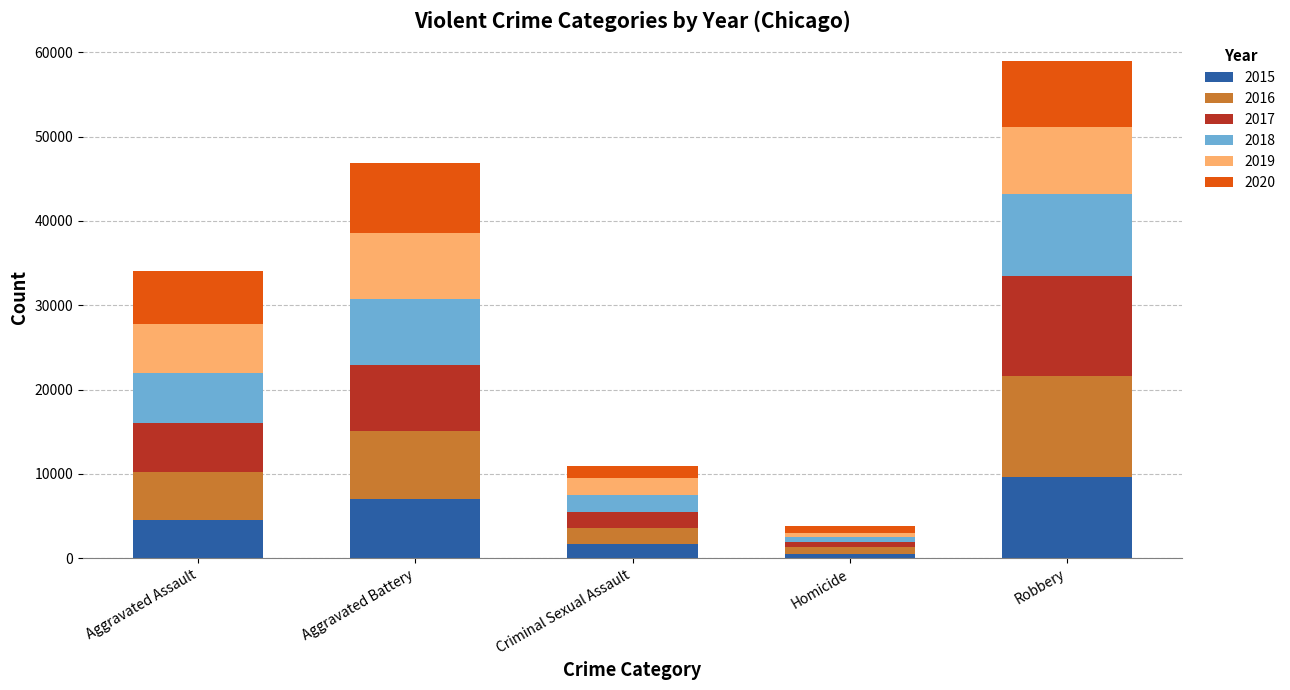

The value of 2015 at Criminal Sexual Assault is 1697. True or false?

True